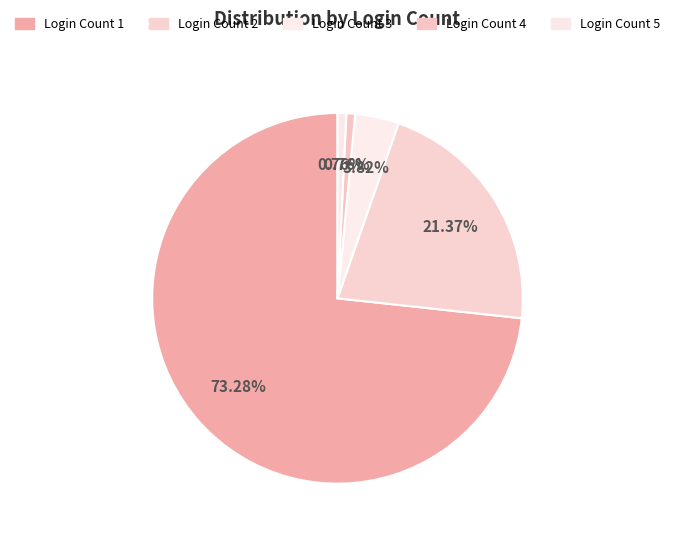

To the nearest percent, what percentage of the pie is Login Count 3?

4%